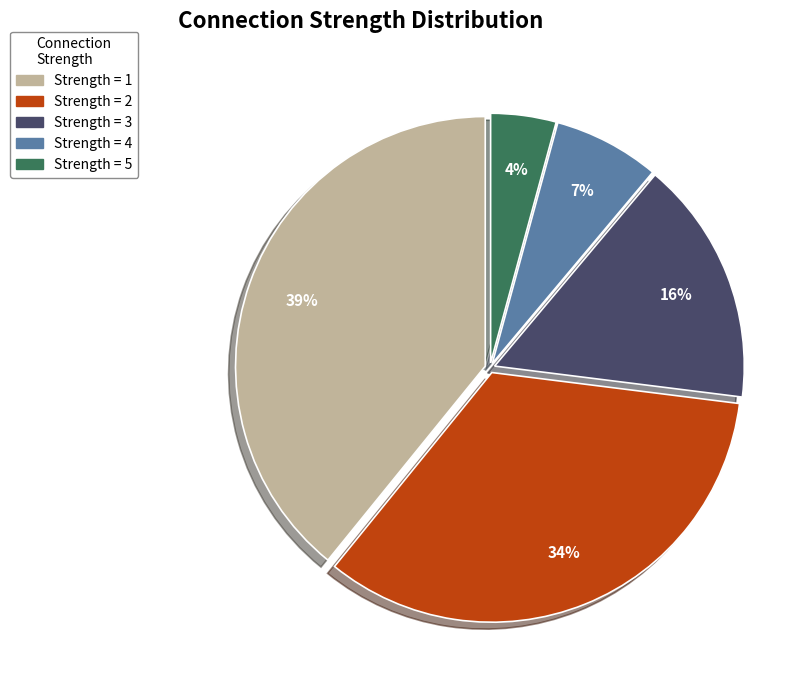

Is there any slice that represents more than half of the pie?

No